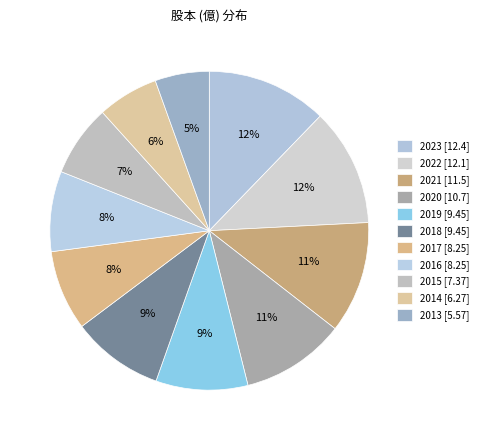

How many segments does this pie chart have?

11